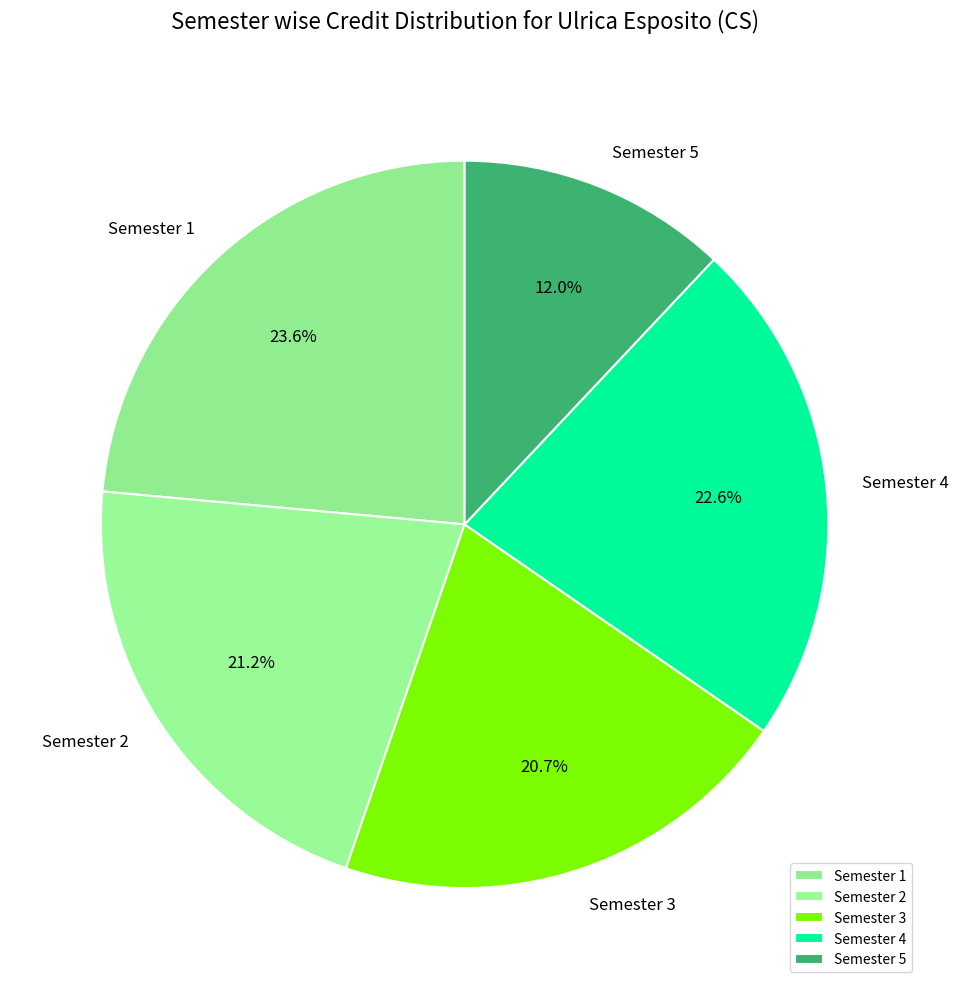

How much of the chart is everything except Semester 5?

88.0%